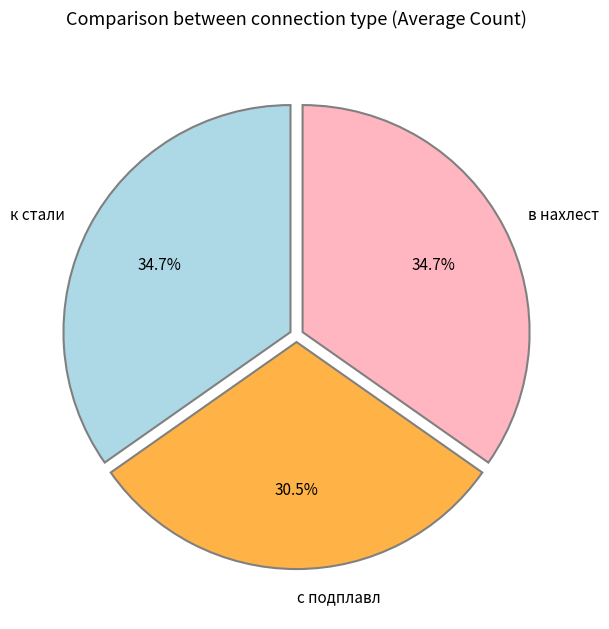

What is the total percentage of к стали and с подплавл?

65.3%